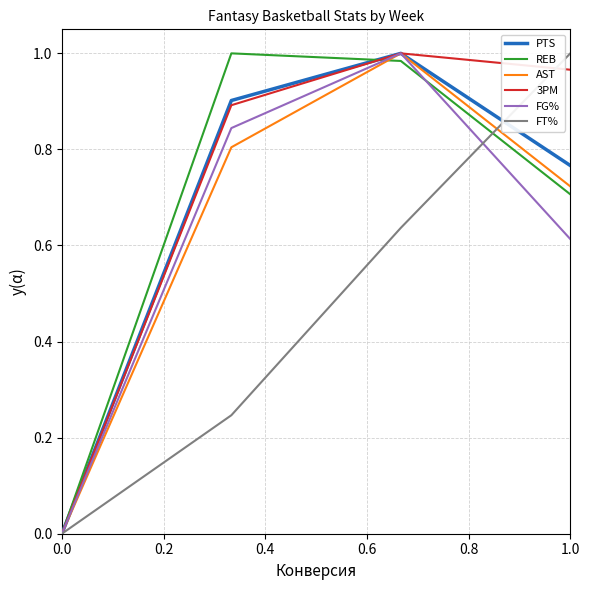

How many lines are shown in the chart?

6